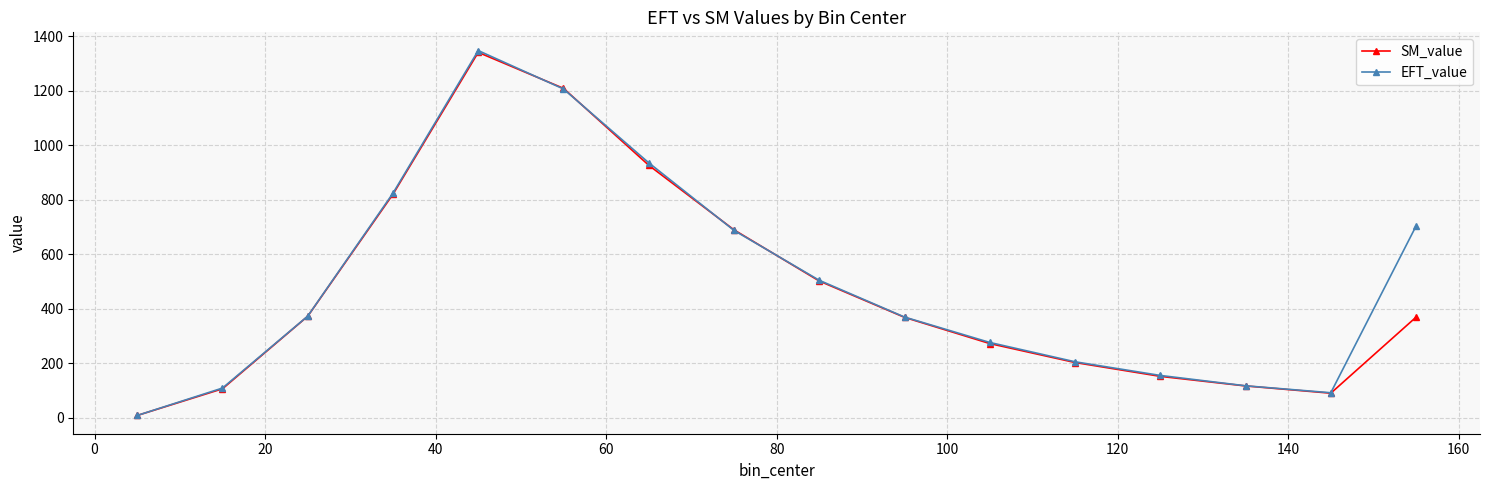

What is the greatest value displayed?

1347.5